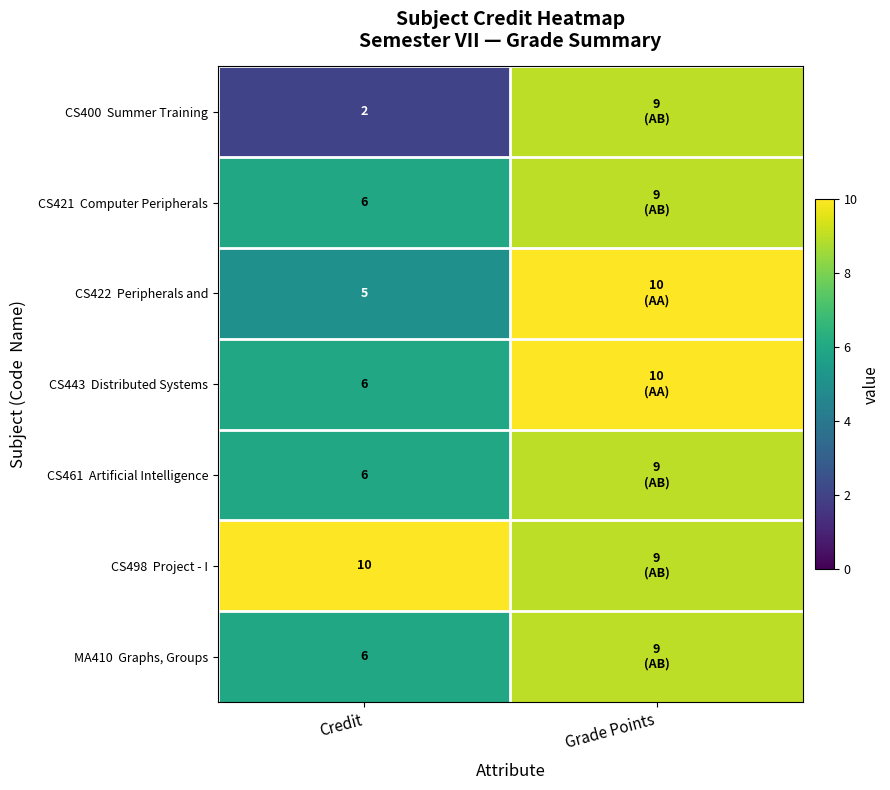

What is the total value across all series at Credit?

41